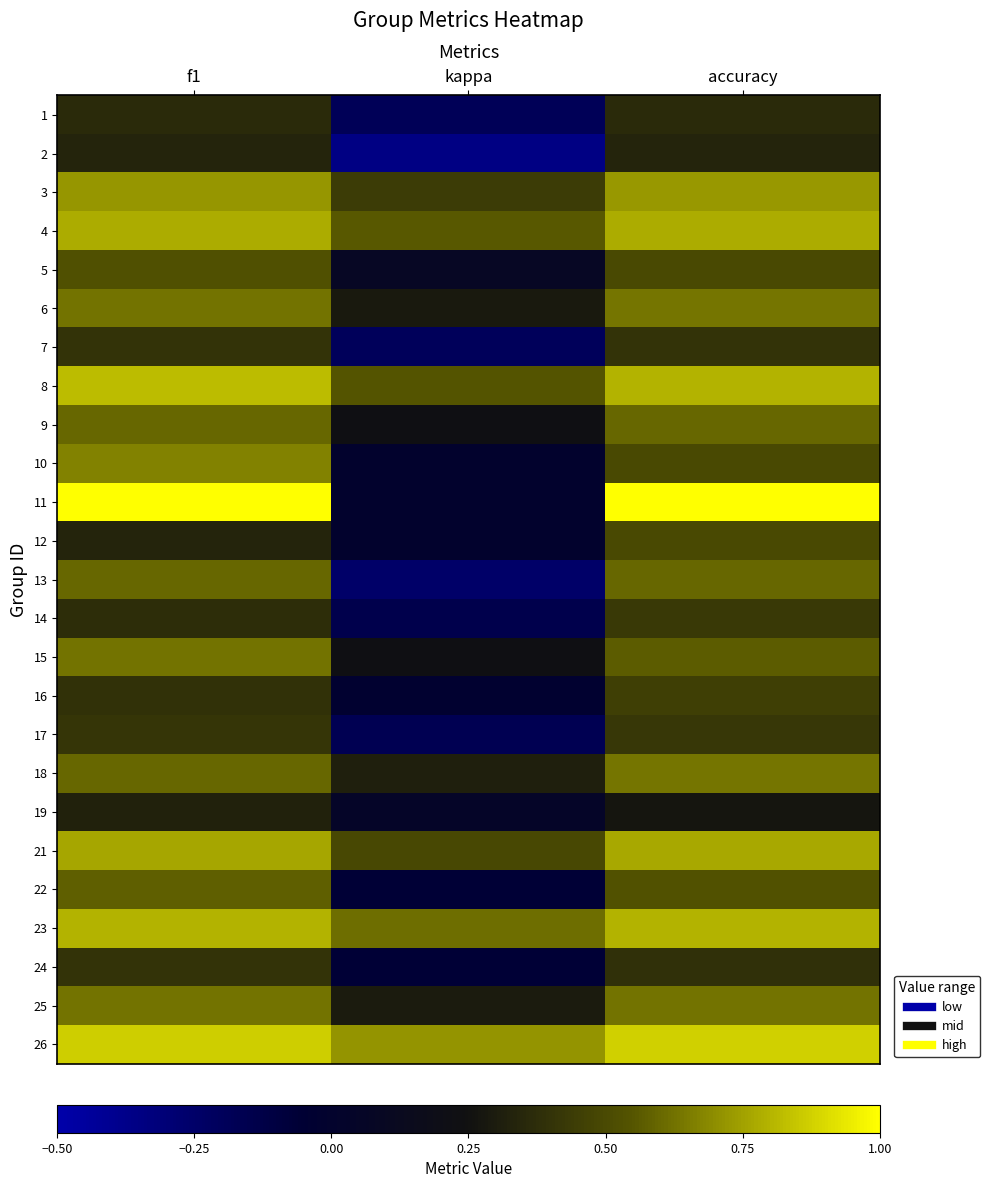

At how many categories does at least one series exceed 0?

3